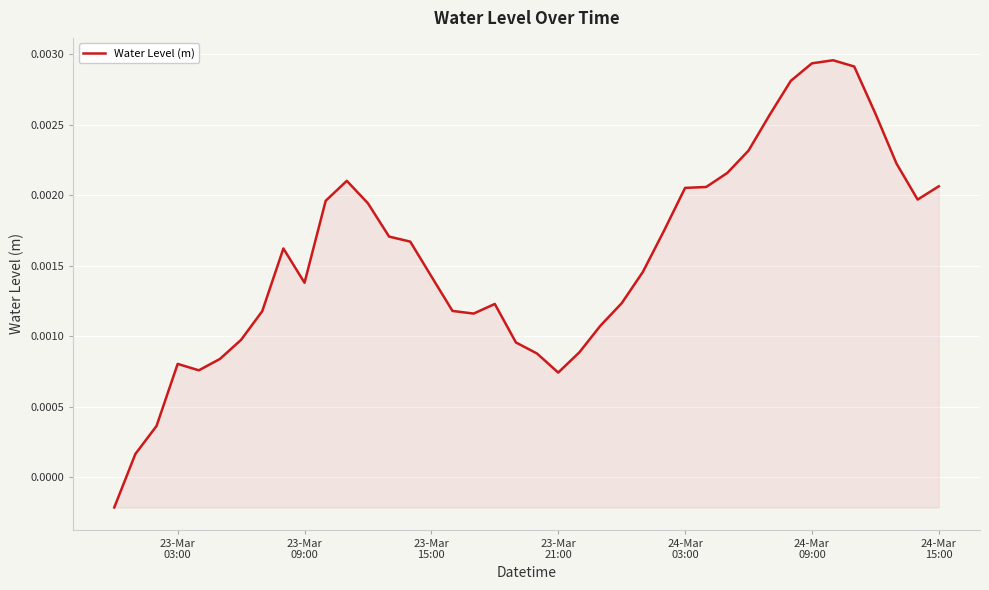

How many lines are shown in the chart?

1